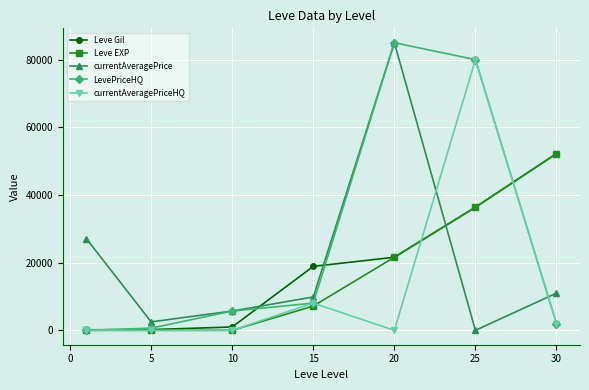

Which series has the largest total across all categories?

LevePriceHQ